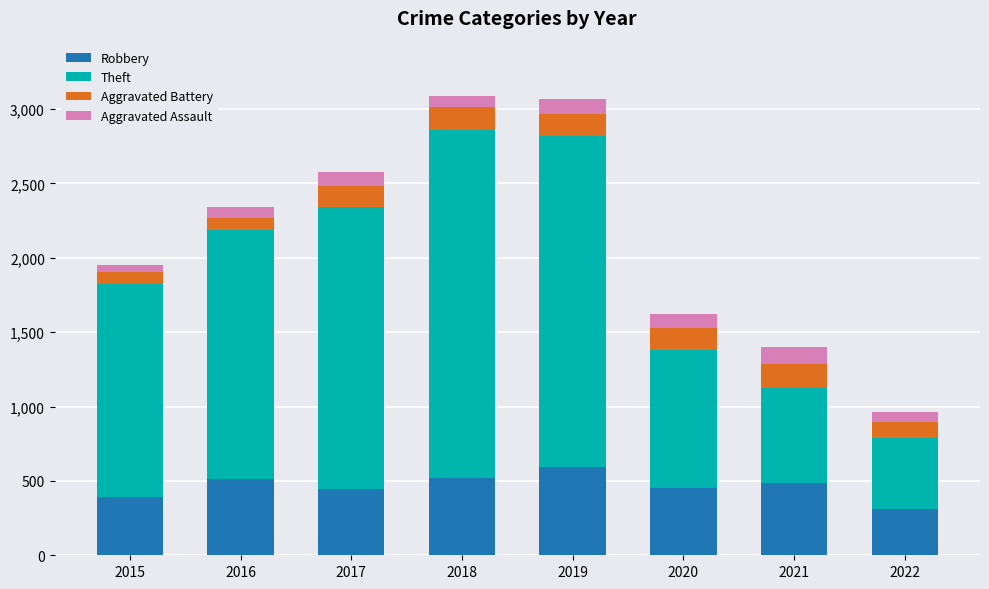

What is the total value across all series at 2020?

1624